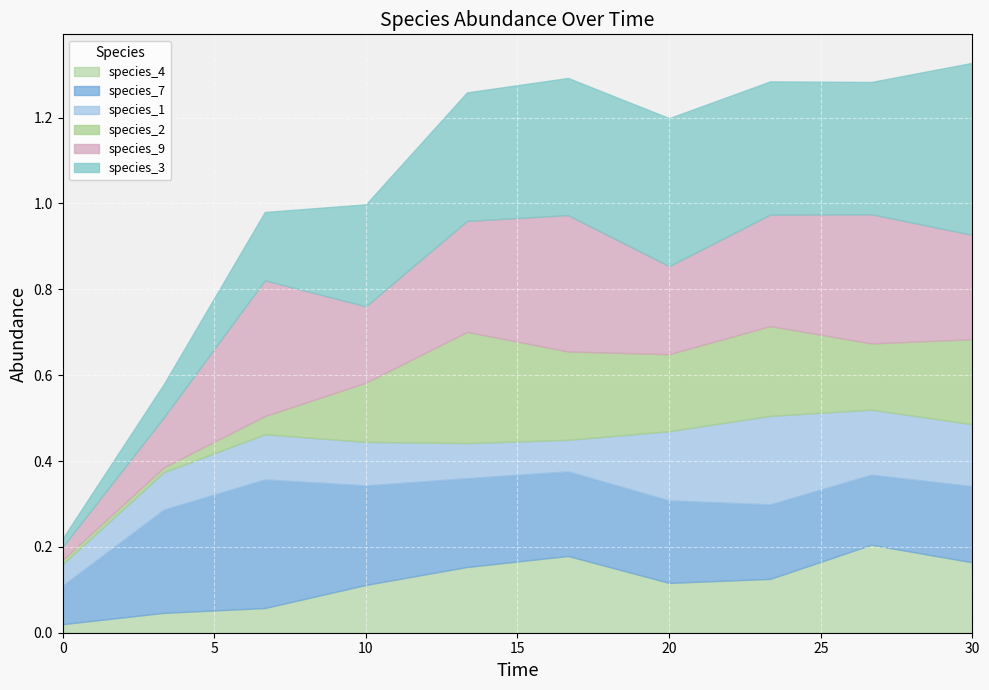

What is the highest value of the species_9 series?

0.3